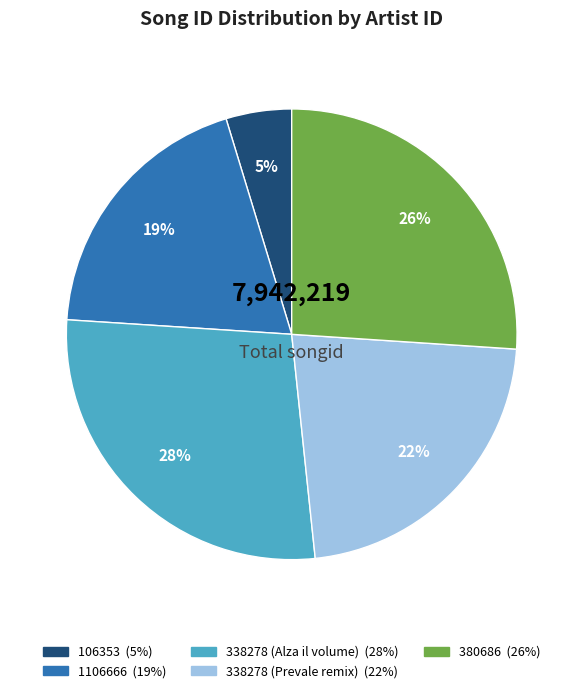

To the nearest percent, what portion does 338278 (Prevale remix) represent?

22%